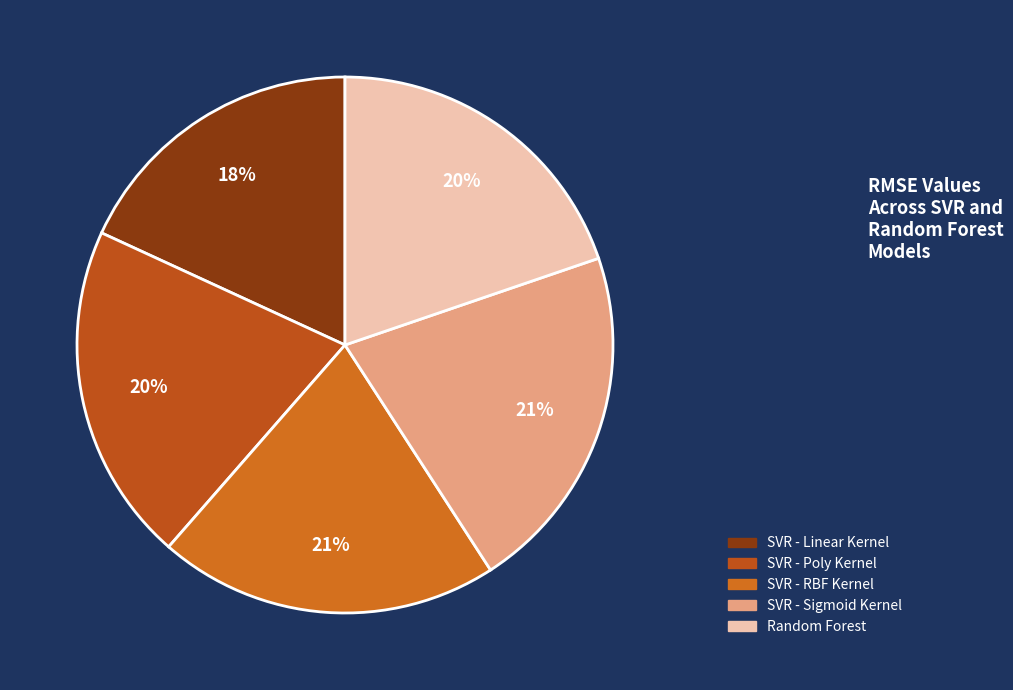

Is it true that SVR - Sigmoid Kernel is 27% of the pie?

False